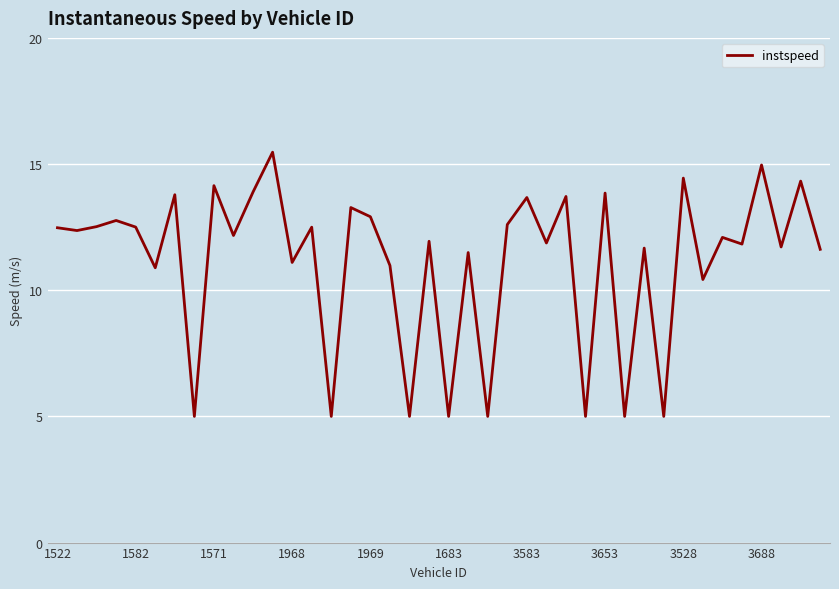

What is the difference between the maximum and minimum values?

10.5